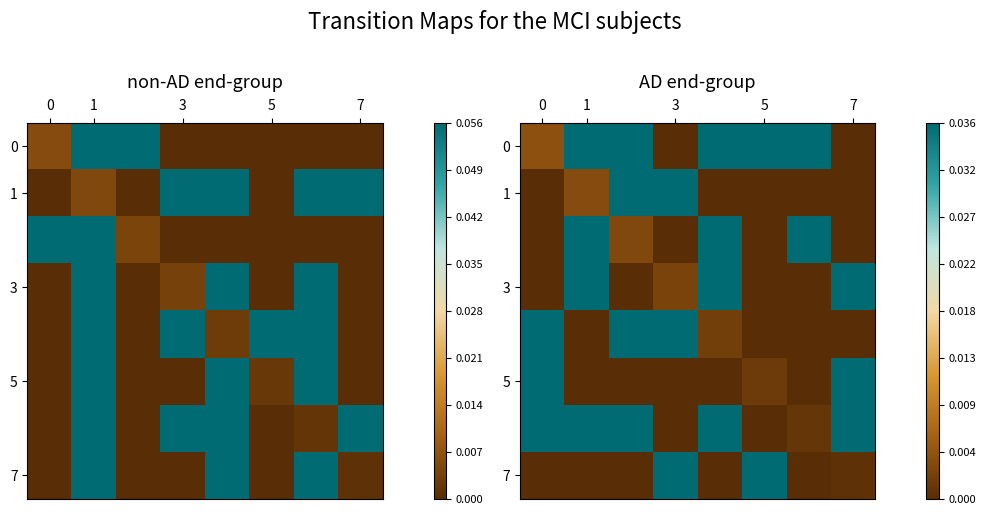

At how many categories does at least one series exceed 0?

8